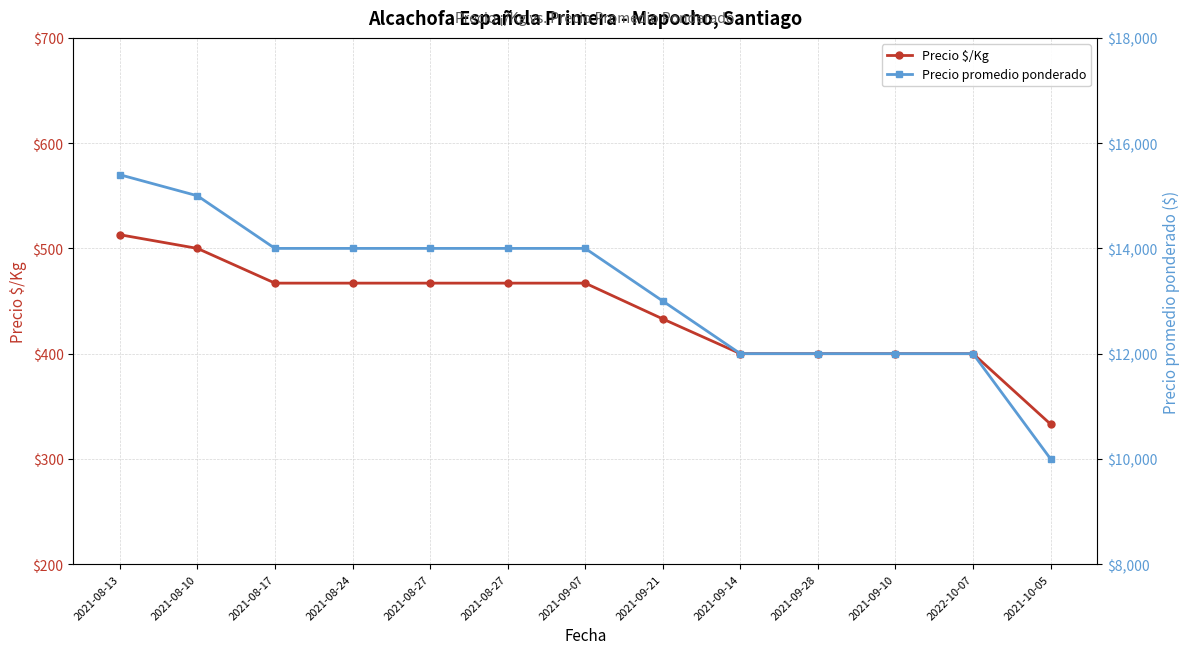

What is the difference between the maximum and minimum values in the Precio promedio ponderado series?

5400